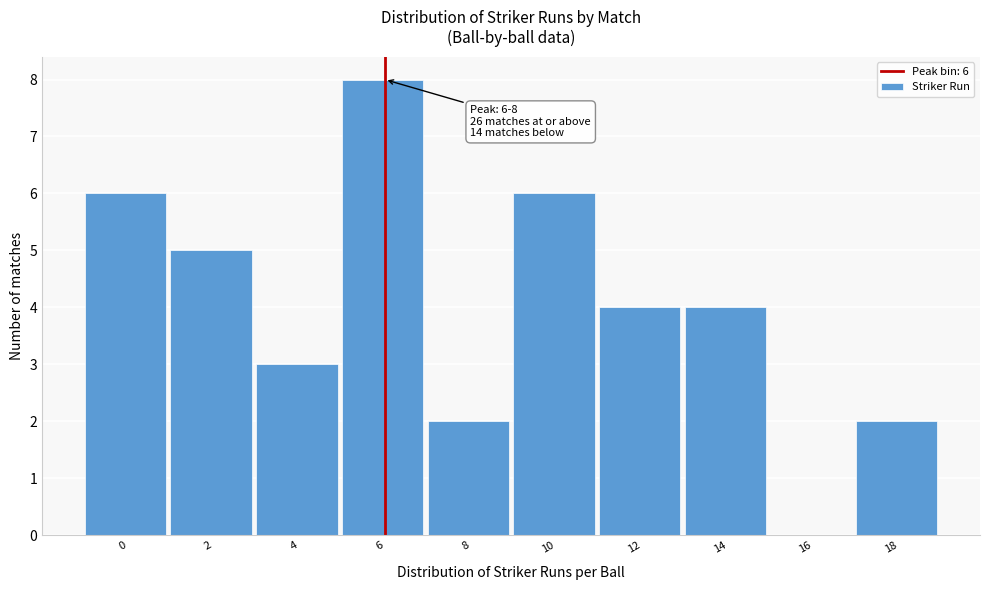

Reading right to left, list all the values displayed in this chart.

18=2	16=0	14=4	12=4	10=6	8=2	6=8	4=3	2=5	0=6